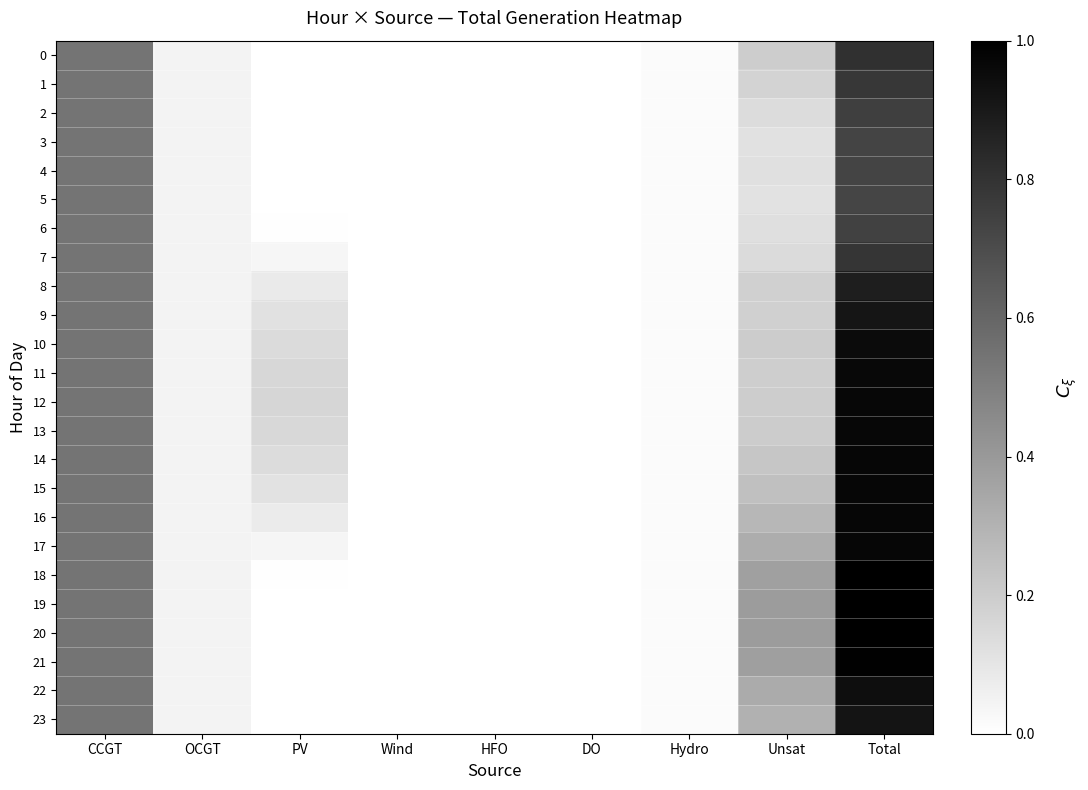

At which category is the sum across all series the highest?

Total